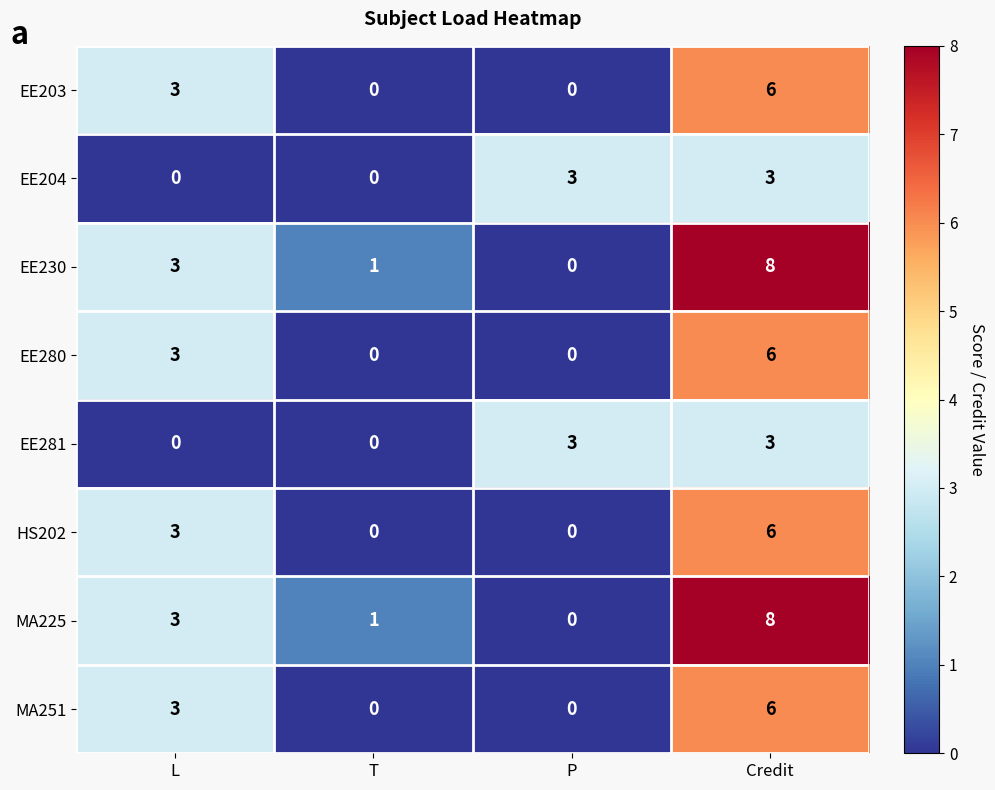

True or false: EE281 has a value of 0 at L.

True